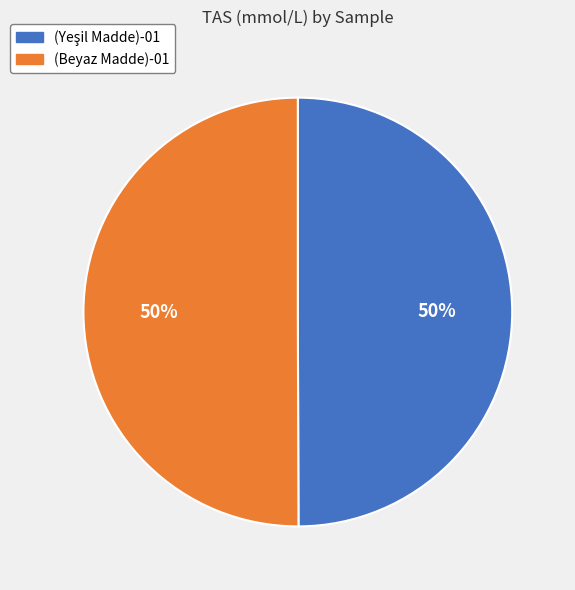

To the nearest percent, what is the average slice percentage?

50%